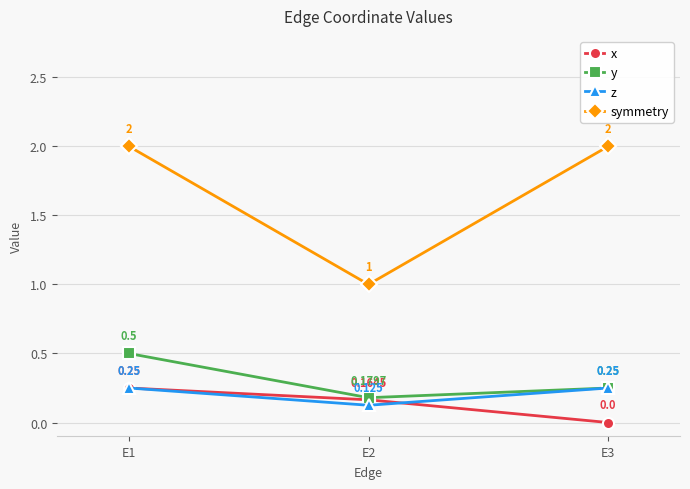

Count the symmetry values in the range 1 to 2.

3